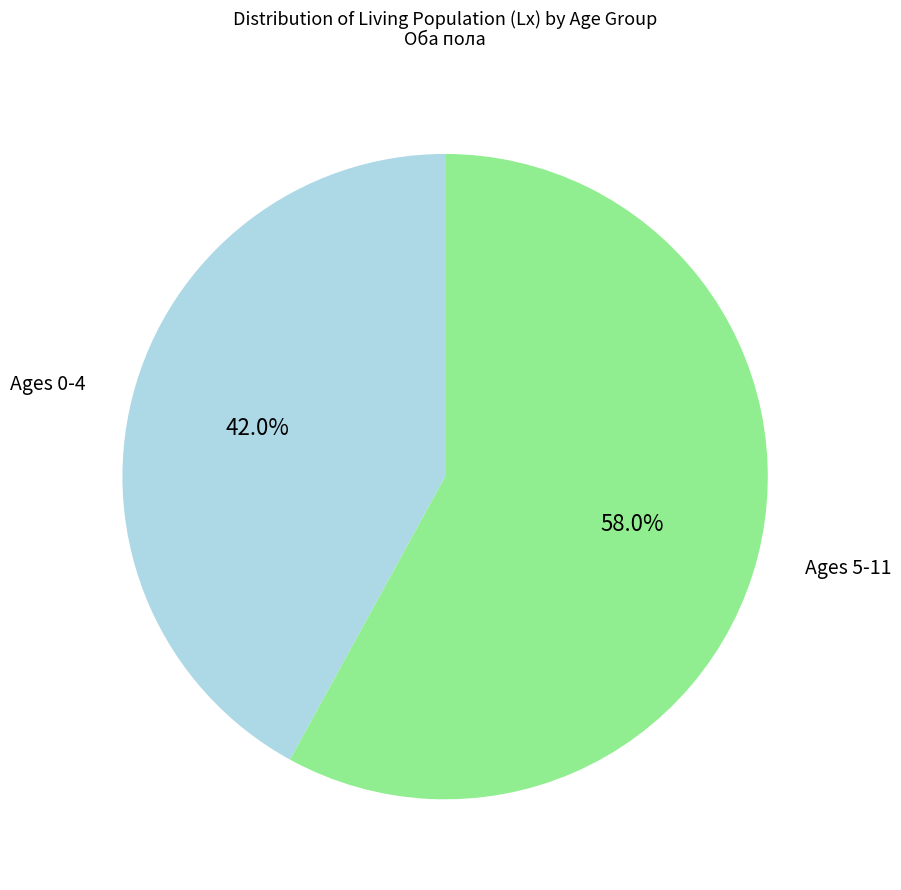

How many segments does this pie chart have?

2